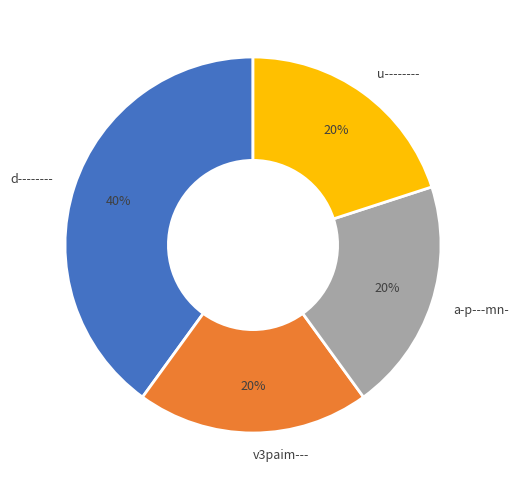

Count the number of slices in the pie.

4